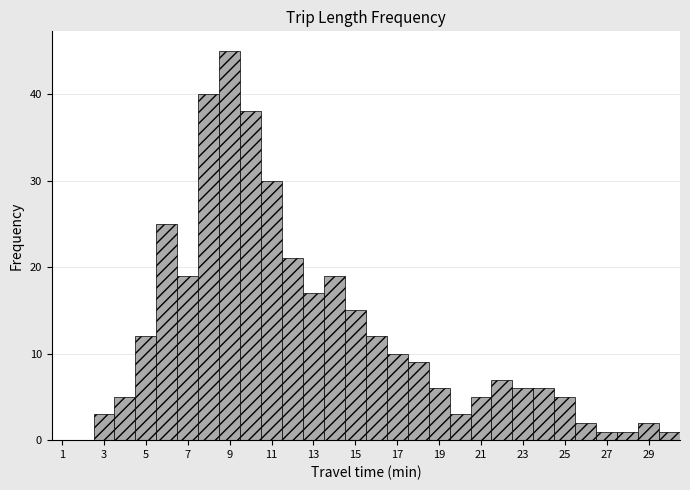

Reading left to right, list every bar in this chart as the range it spans on the x-axis followed by its height. Neither the bar edges nor the heights are printed on the chart, so give them approximately, as read against the axes.

0.5 to 1.5: 0
1.5 to 2.5: 0
2.5 to 3.5: 3
3.5 to 4.5: 5
4.5 to 5.5: 12
5.5 to 6.5: 25
6.5 to 7.5: 19
7.5 to 8.5: 40
8.5 to 9.5: 45
9.5 to 10.5: 38
10.5 to 11.5: 30
11.5 to 12.5: 21
12.5 to 13.5: 17
13.5 to 14.5: 19
14.5 to 15.5: 15
15.5 to 16.5: 12
16.5 to 17.5: 10
17.5 to 18.5: 9
18.5 to 19.5: 6
19.5 to 20.5: 3
20.5 to 21.5: 5
21.5 to 22.5: 7
22.5 to 23.5: 6
23.5 to 24.5: 6
24.5 to 25.5: 5
25.5 to 26.5: 2
26.5 to 27.5: 1
27.5 to 28.5: 1
28.5 to 29.5: 2
29.5 to 30.5: 1